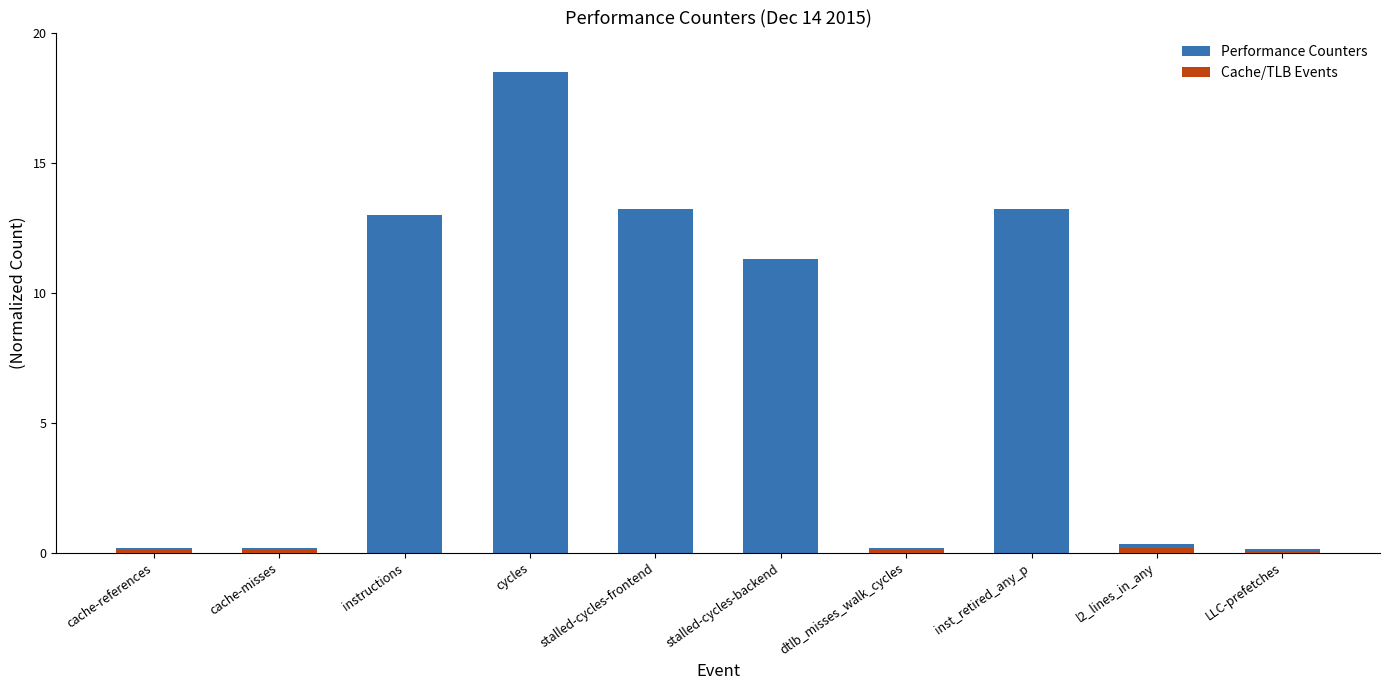

List the labels in order of value, largest first.

cycles, inst_retired_any_p, stalled-cycles-frontend, instructions, stalled-cycles-backend, l2_lines_in_any, cache-references, cache-misses, dtlb_misses_walk_cycles, LLC-prefetches